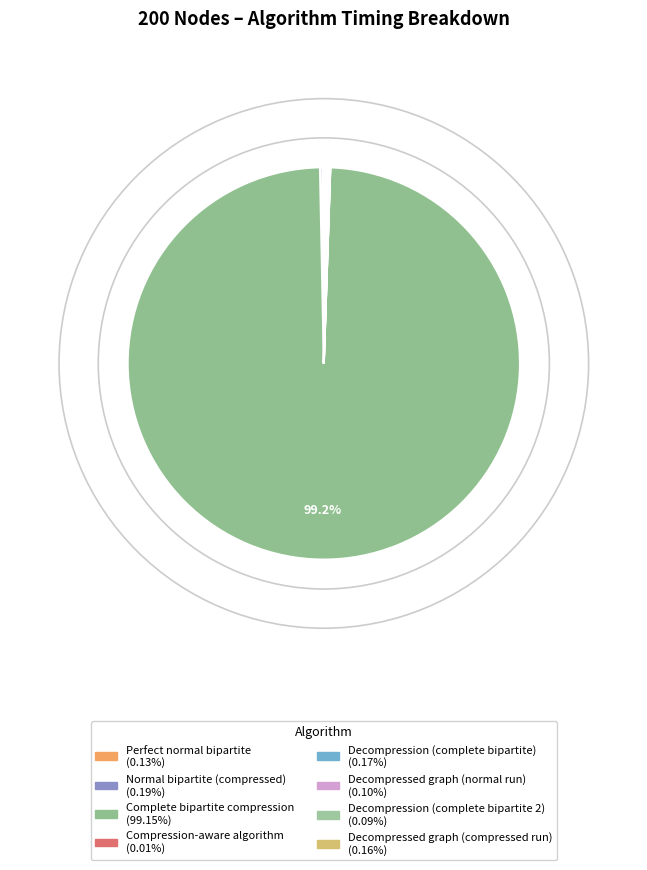

Count the number of slices in the pie.

8